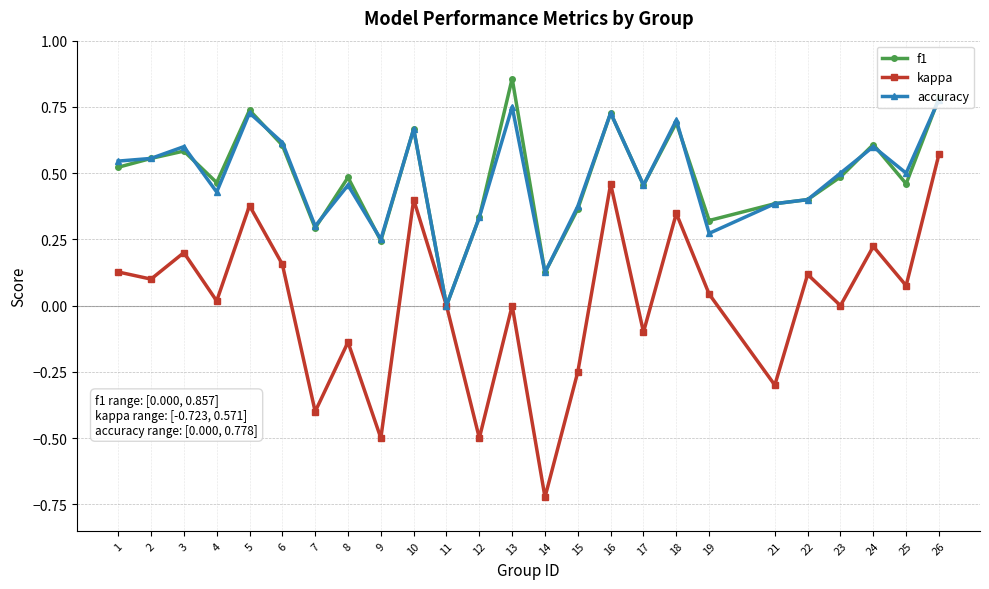

At which category is the sum across all series the highest?

26